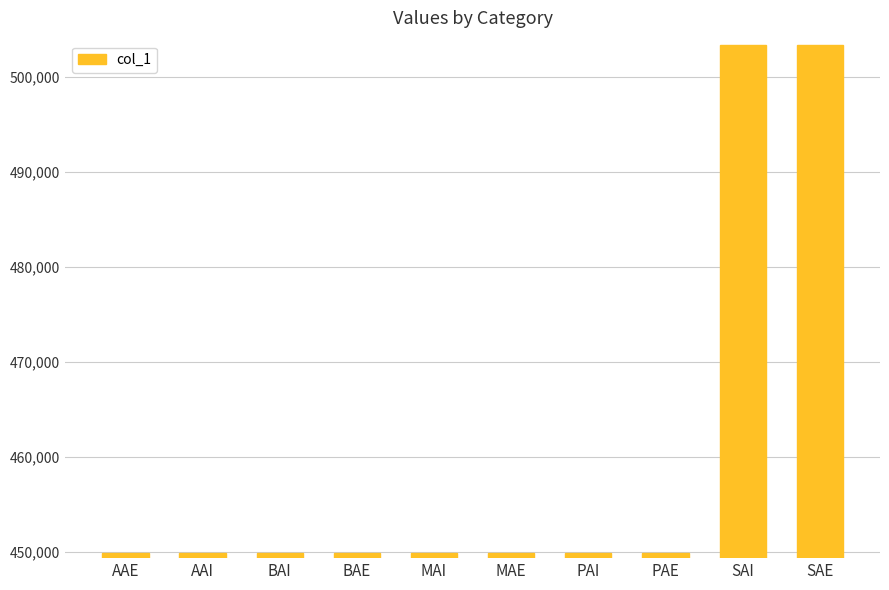

What position from the right is BAI?

8